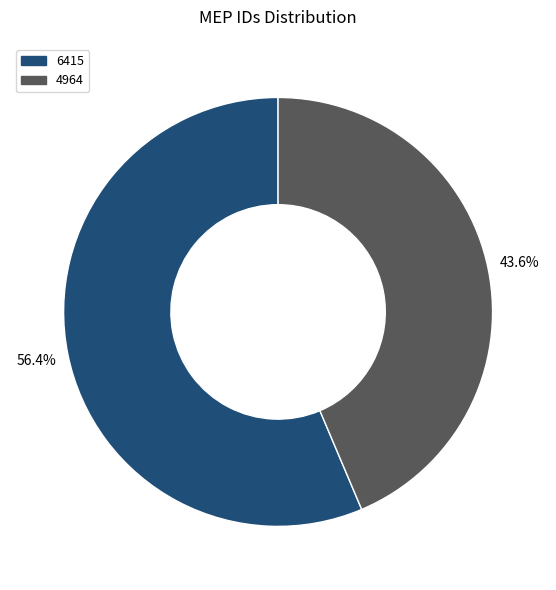

What is the total percentage of 4964 and 6415?

100.0%